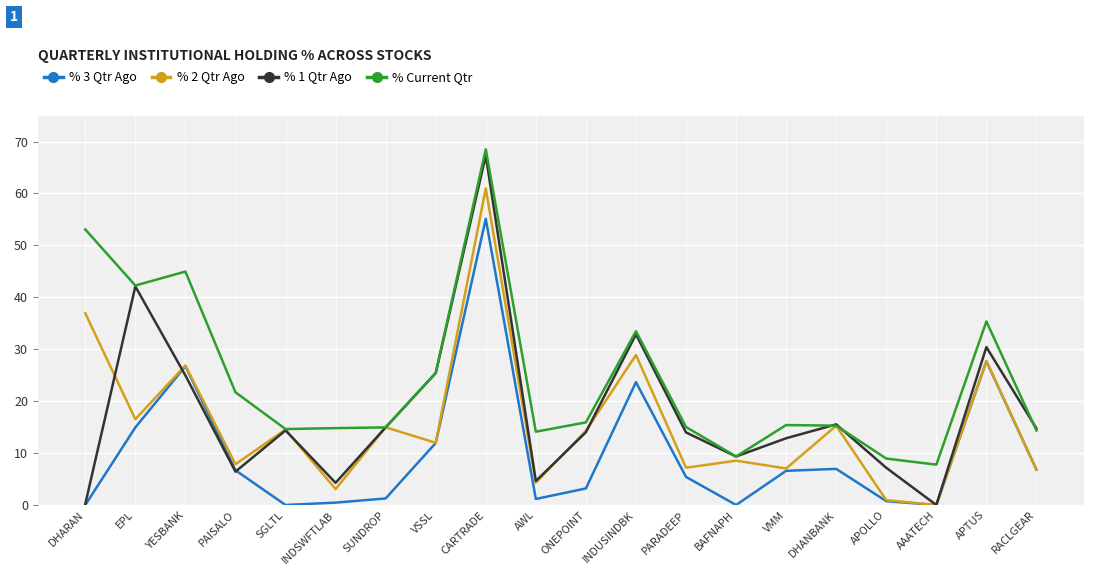

Which category has the highest value across all series?

CARTRADE